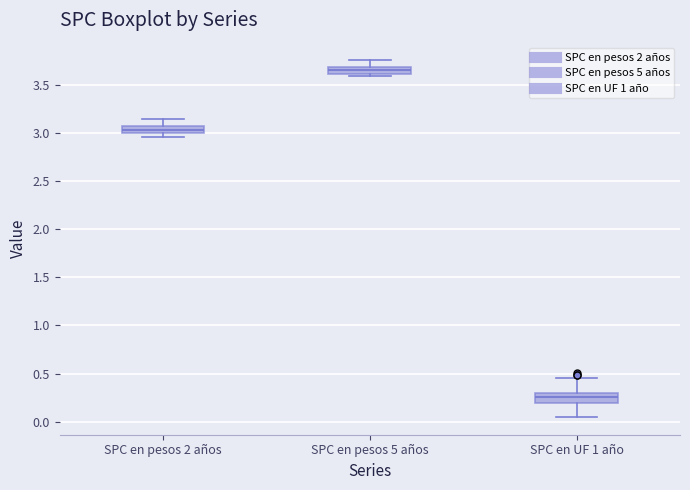

Where is the upper edge of the box for SPC en pesos 2 años on the y-axis? The values are not printed on the chart, so give them approximately, as read against the axis.

3.05